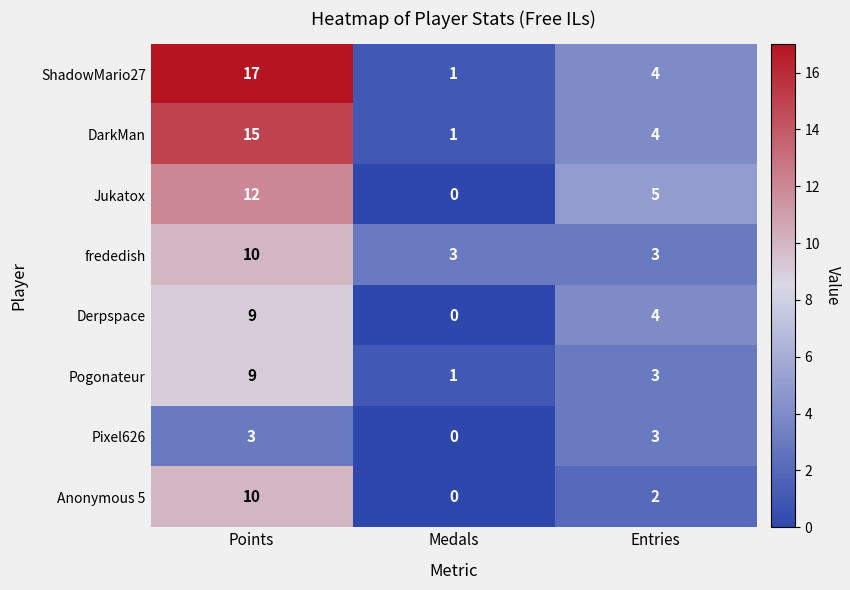

Count the Jukatox values in the range 0 to 12.

3